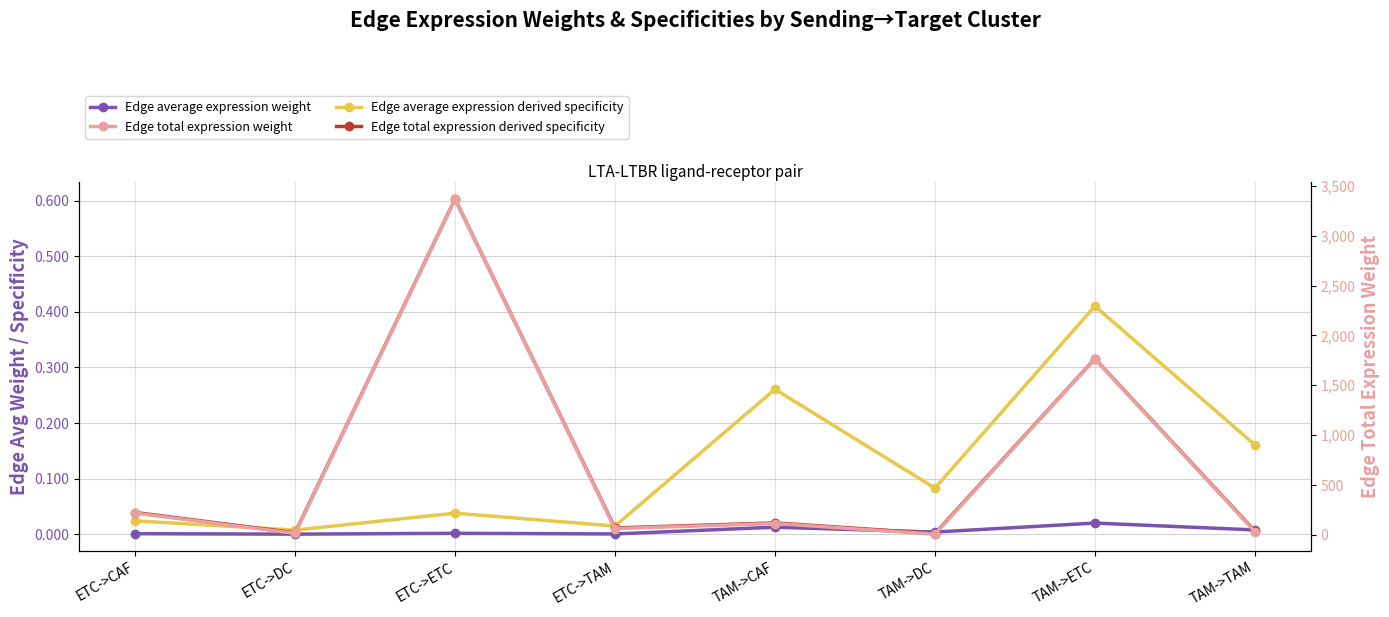

True or false: Edge total expression derived specificity and Edge total expression weight intersect in this chart.

False